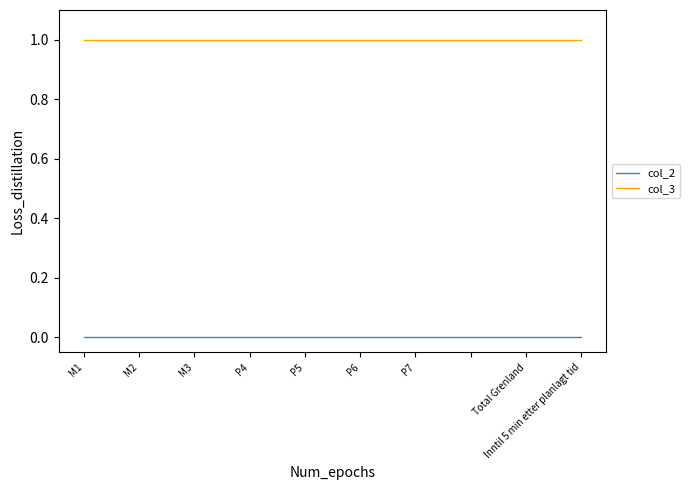

List the series in order of their peak value, lowest first.

col_2, col_3